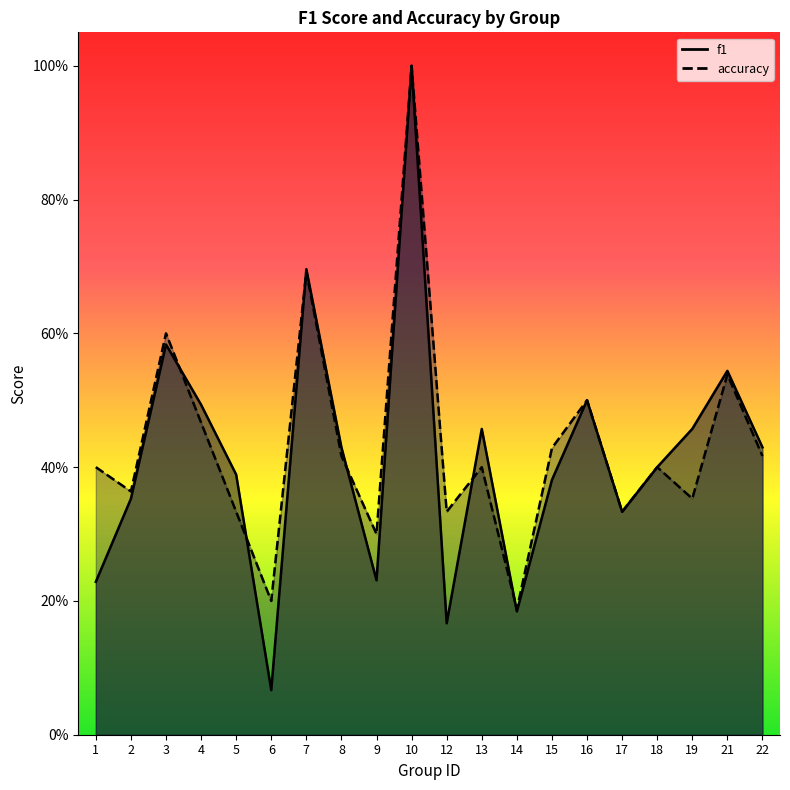

At which label does accuracy reach its minimum?

14